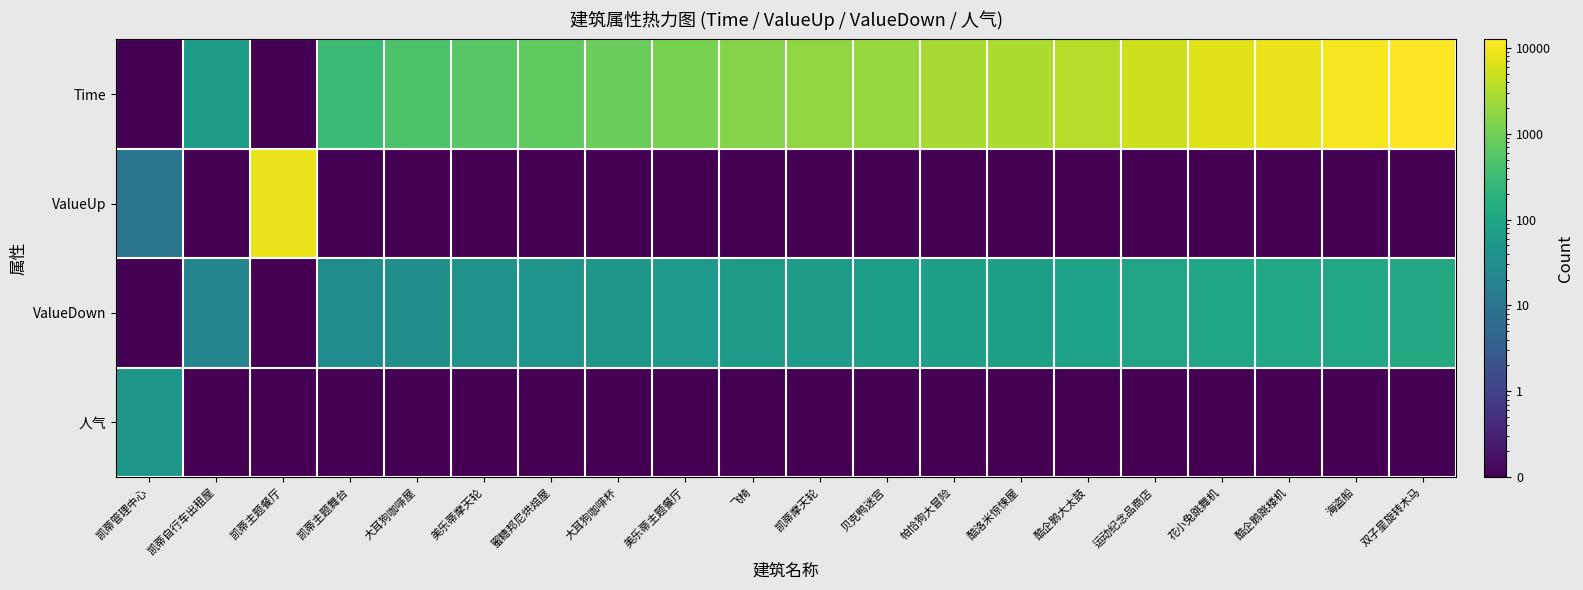

Rank the series at 贝克鸭迷宫 from lowest to highest value.

ValueUp, 人气, ValueDown, Time